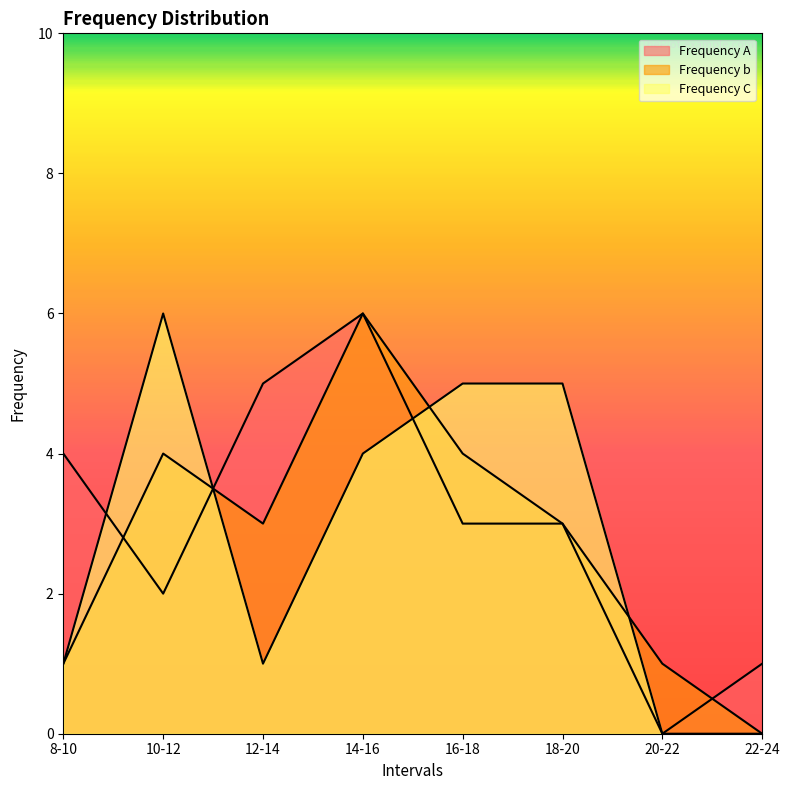

At which category is the sum across all series the highest?

14-16